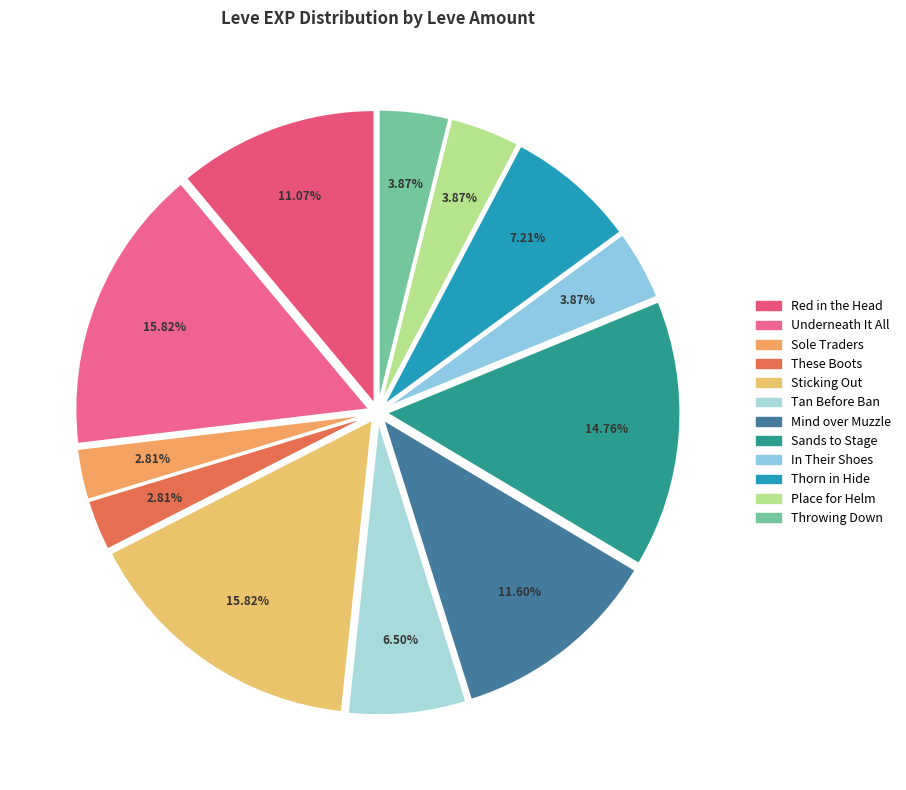

Which slice is the largest?

Underneath It All